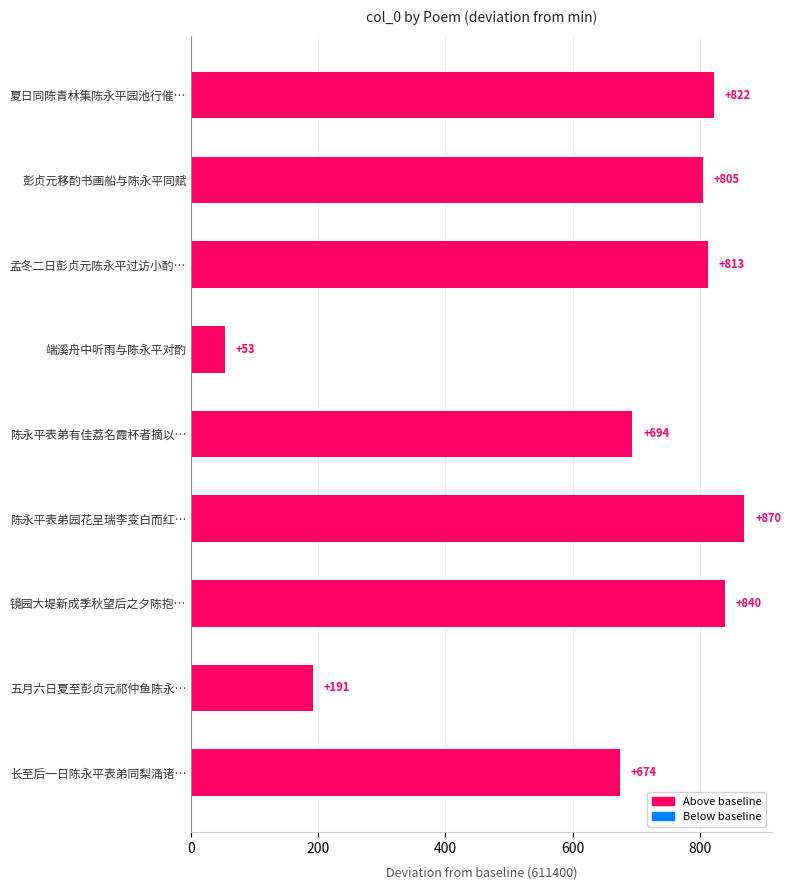

Are the bars horizontal?

Yes